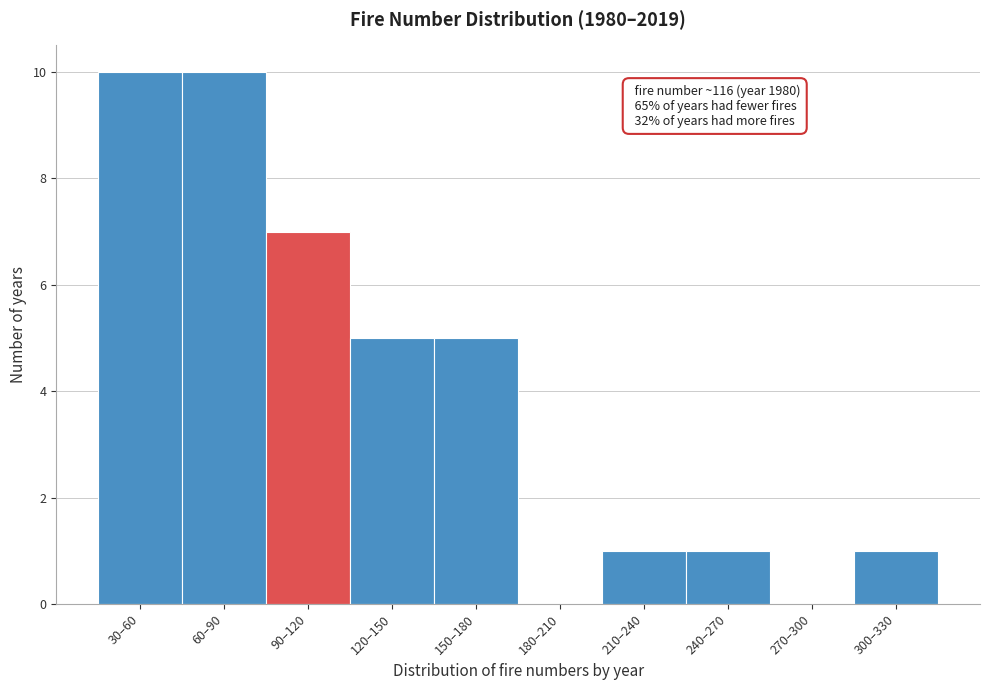

Reading left to right, what are all the values shown in this chart?

30–60=10	60–90=10	90–120=7	120–150=5	150–180=5	180–210=0	210–240=1	240–270=1	270–300=0	300–330=1